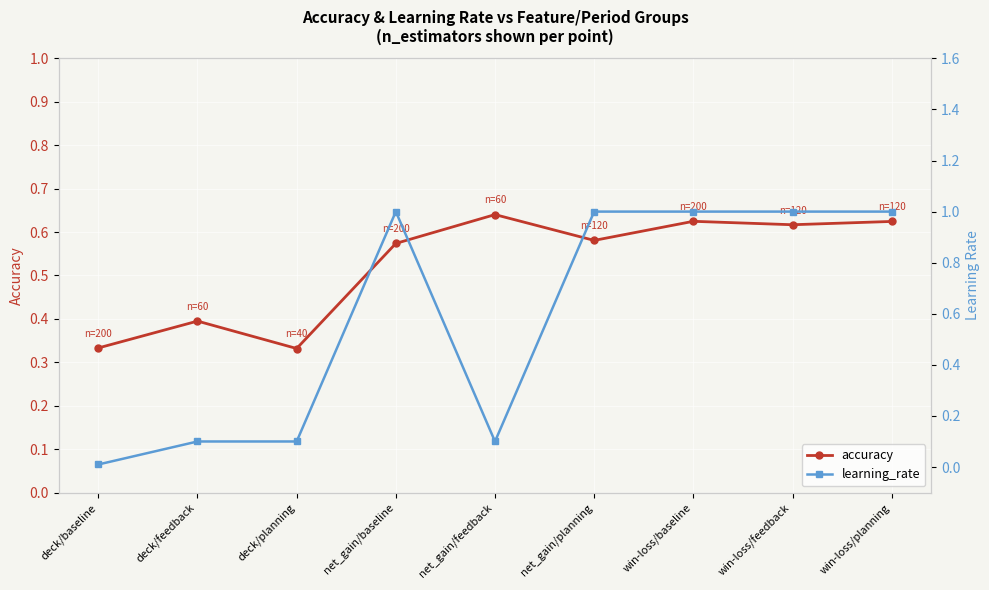

The value of learning_rate at win-loss/feedback is 0.2. True or false?

False